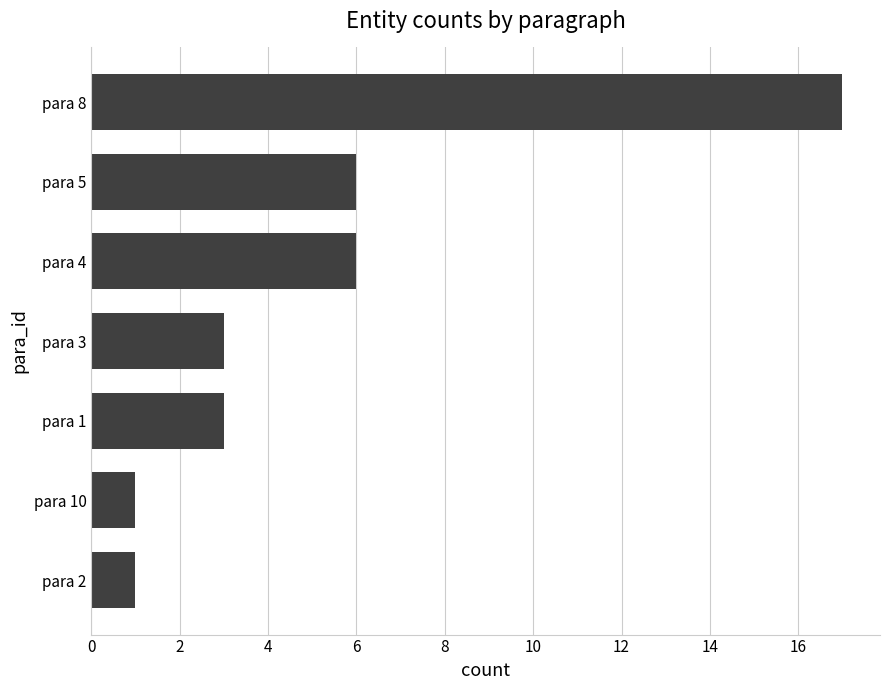

Between para 10 and para 5, which is larger?

para 5